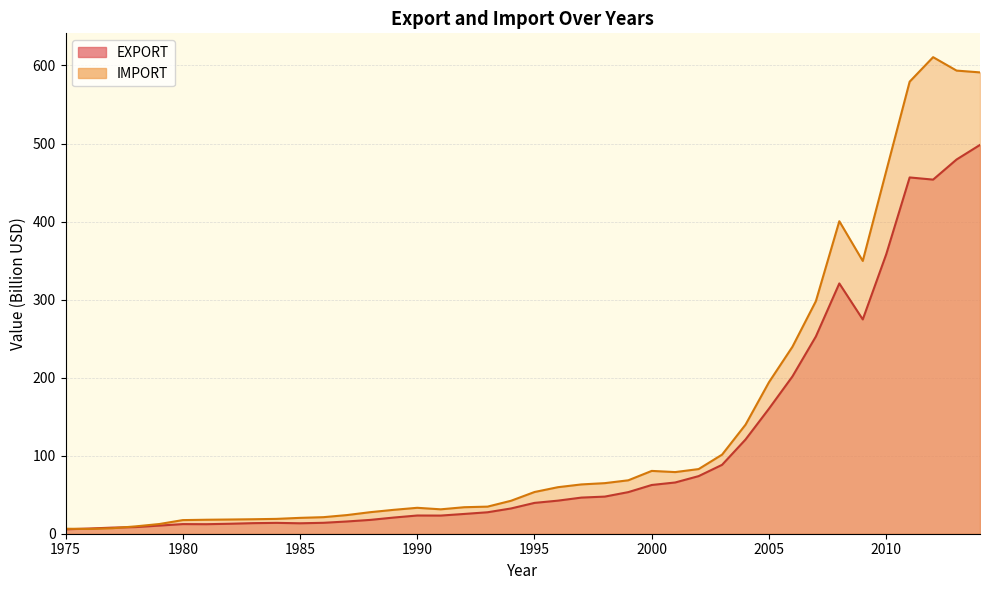

What are all the series names shown in the legend?

EXPORT, IMPORT